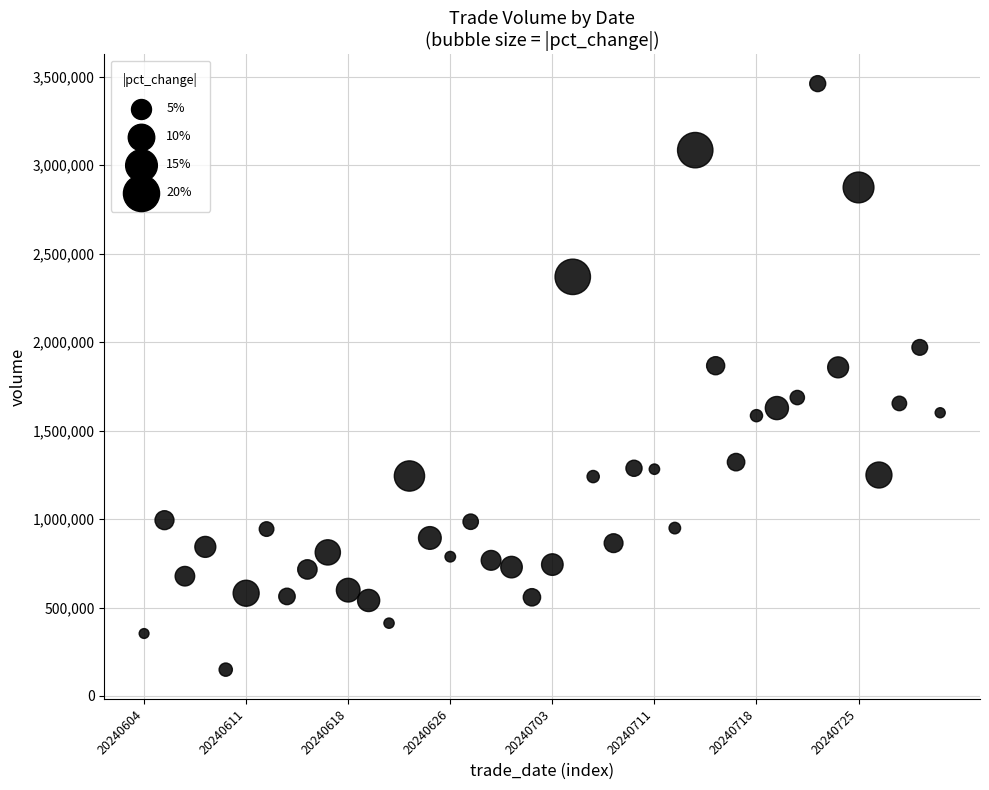

What is the range of Y values (max minus min)?

3312424